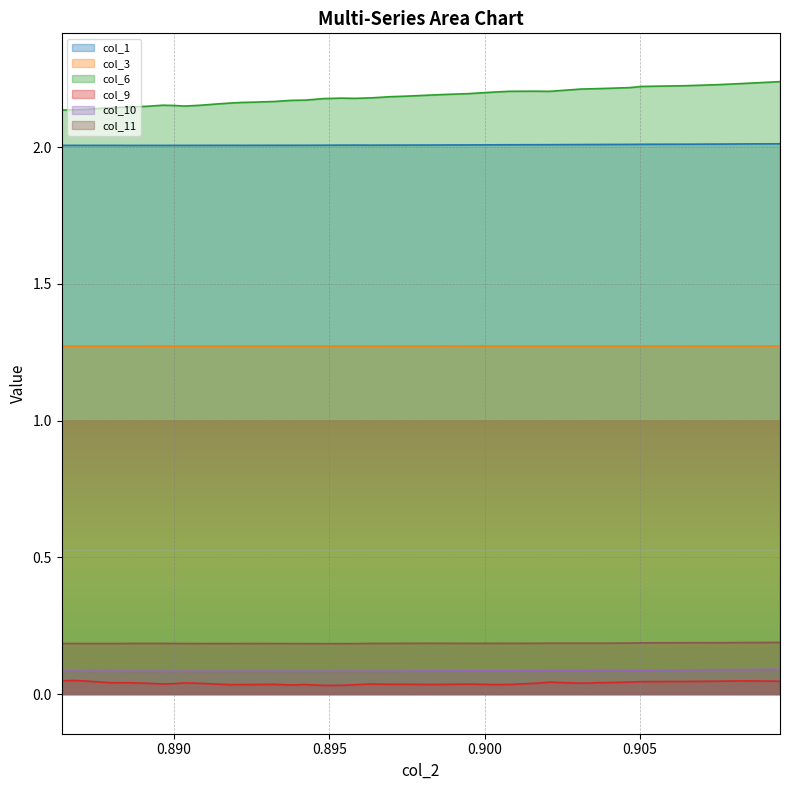

True or false: col_3 and col_11 intersect in this chart.

False